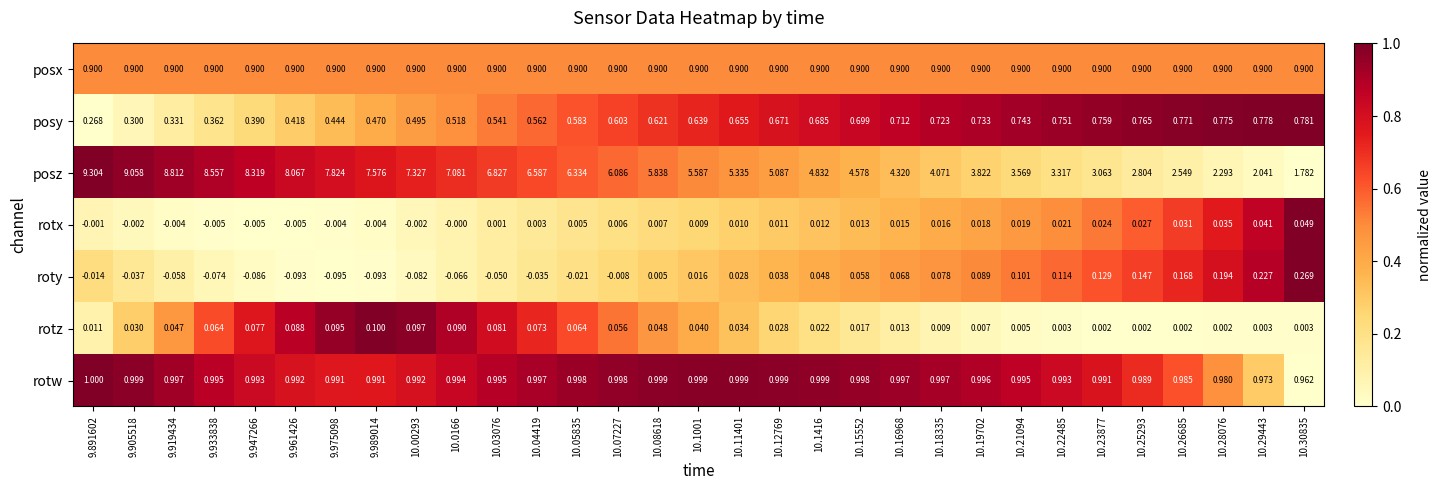

Which series changed the most between 9.919434 and 10.05835?

posz